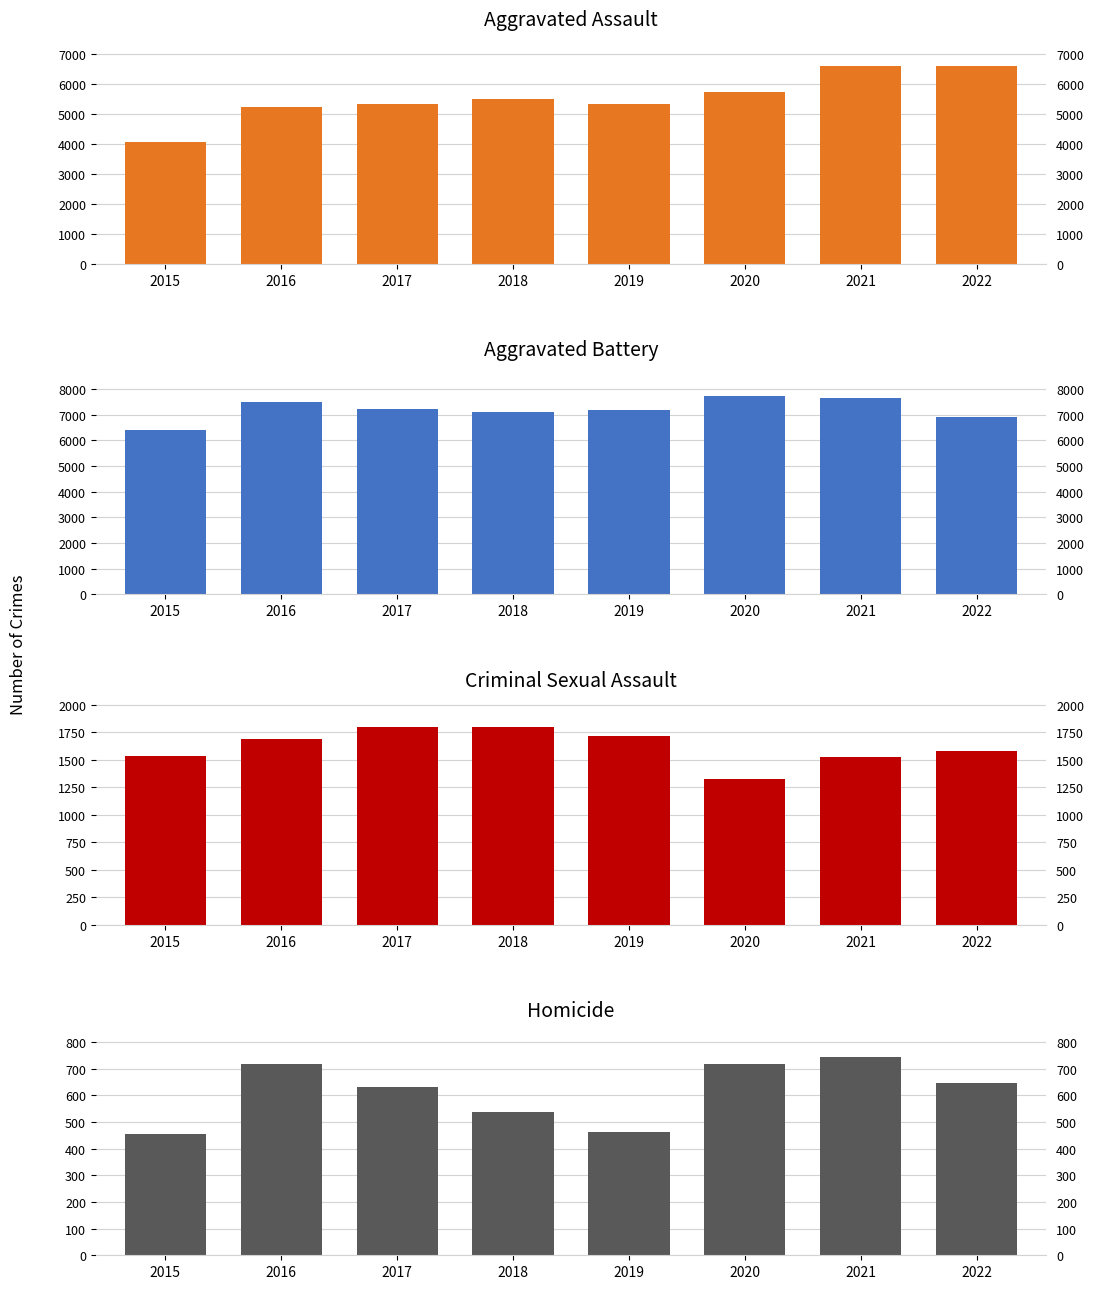

List the labels in order of Aggravated Battery value, smallest first.

2015, 2022, 2018, 2019, 2017, 2016, 2021, 2020